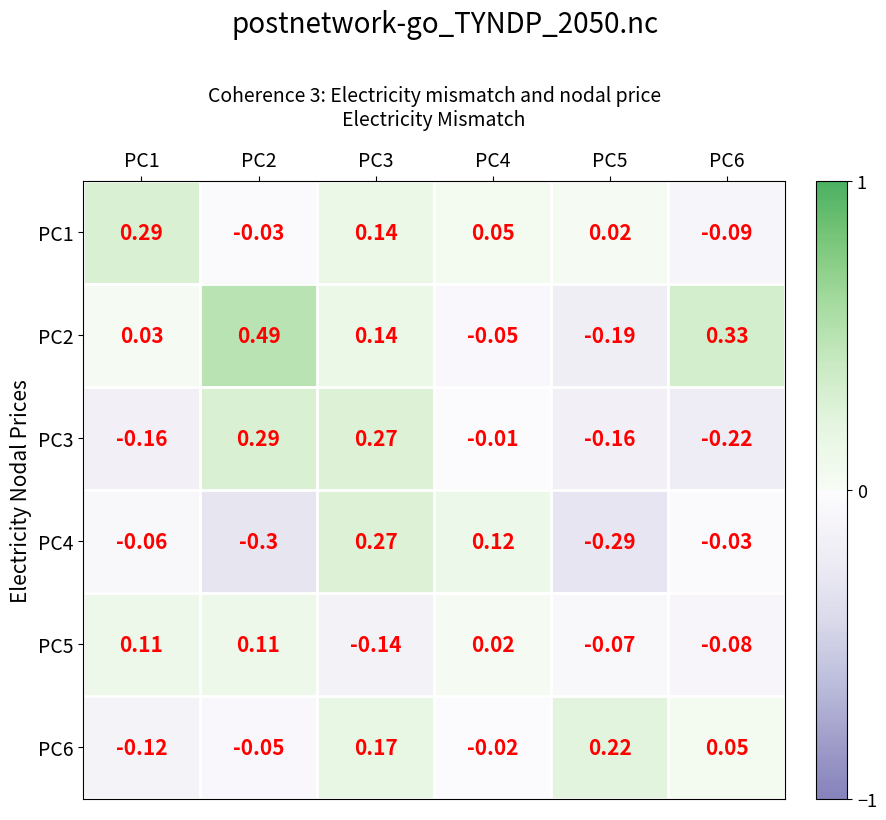

Which series has the largest total across all categories?

PC2